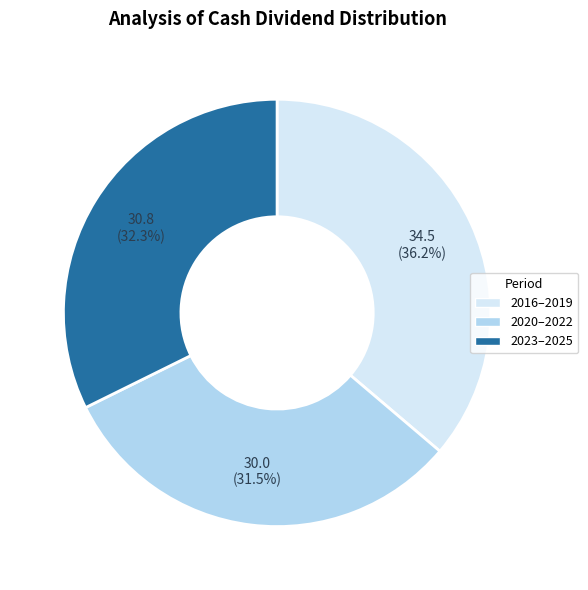

How many segments does this pie chart have?

3